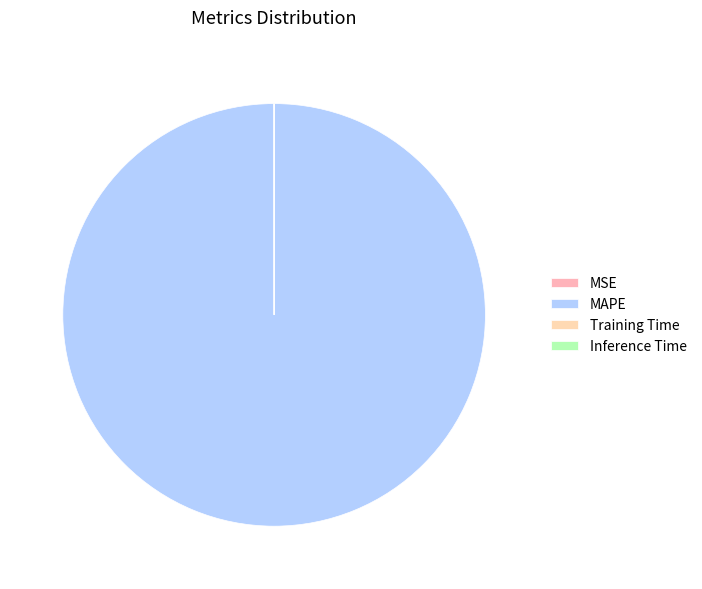

Do Training Time and MAPE together represent more than half of the pie?

Yes